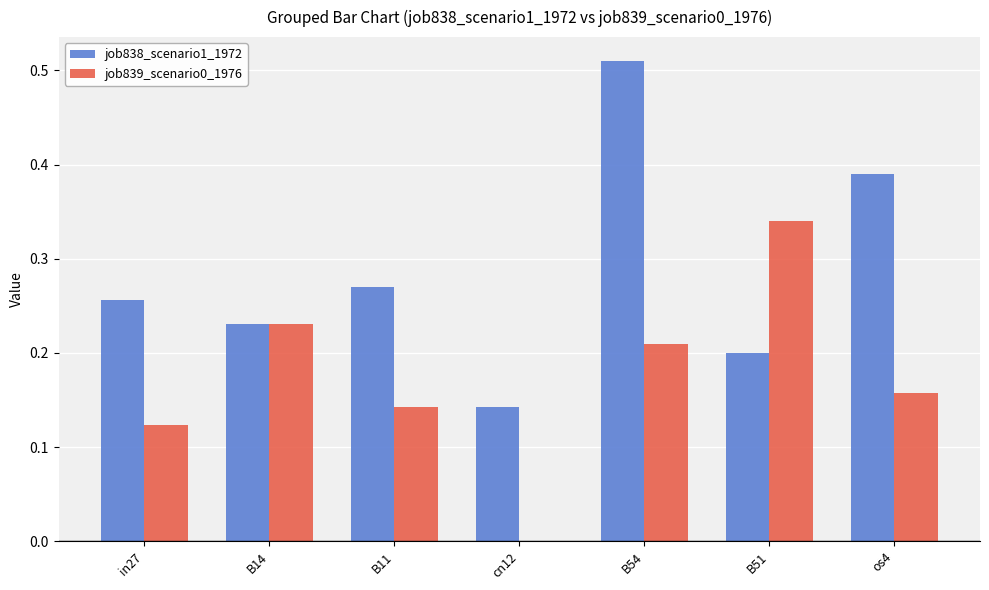

The value of job838_scenario1_1972 at B14 is 0.3. True or false?

False